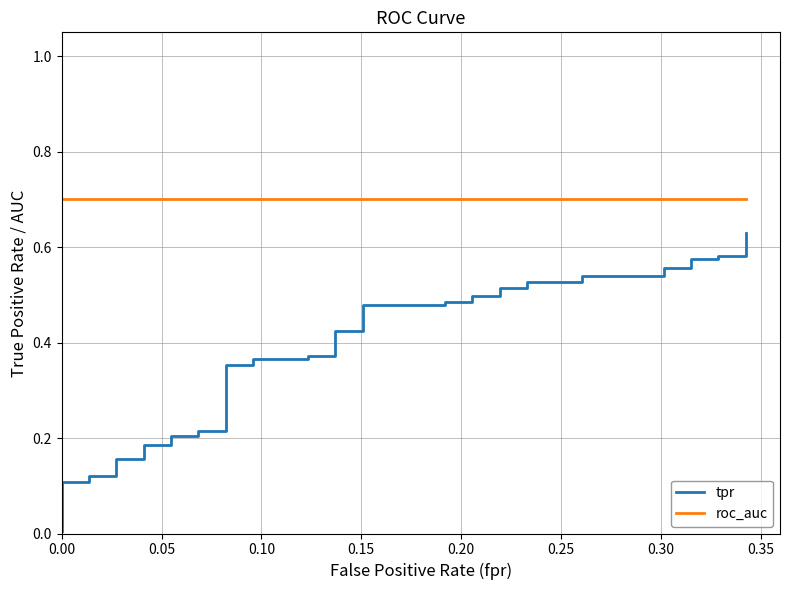

True or false: tpr and roc_auc intersect in this chart.

False